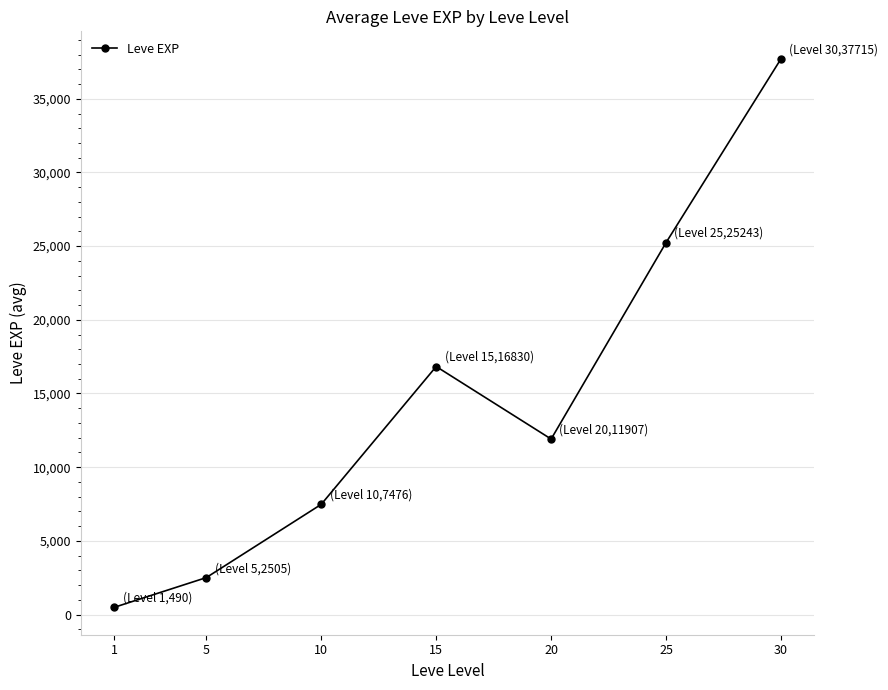

What is the smallest value displayed?

490